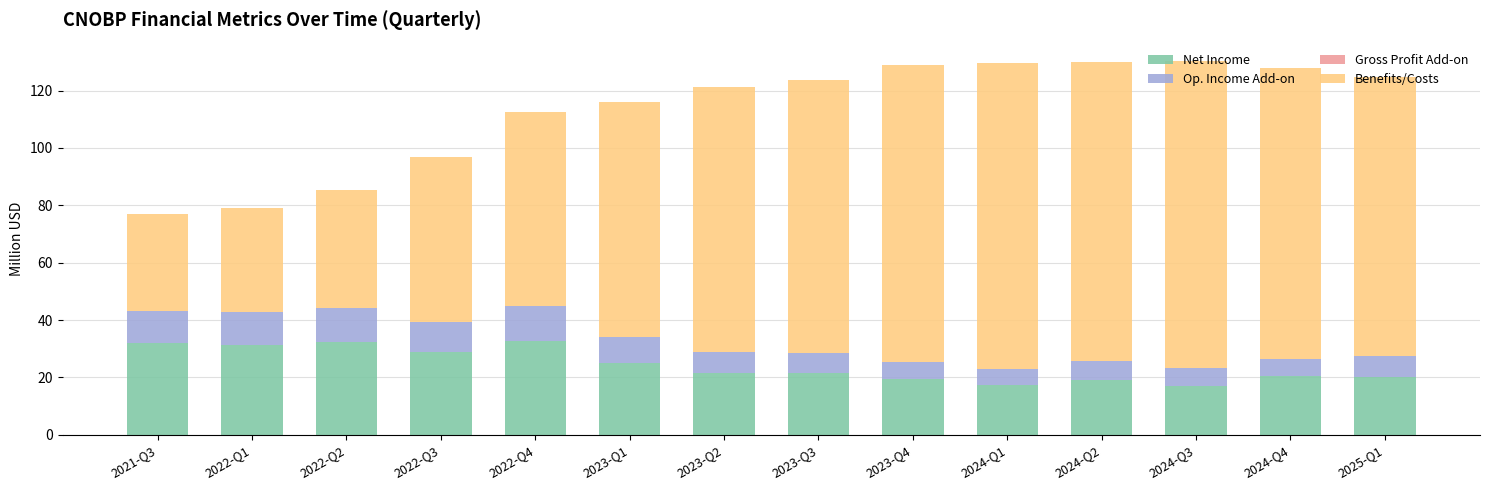

Count the number of data series in this chart.

4